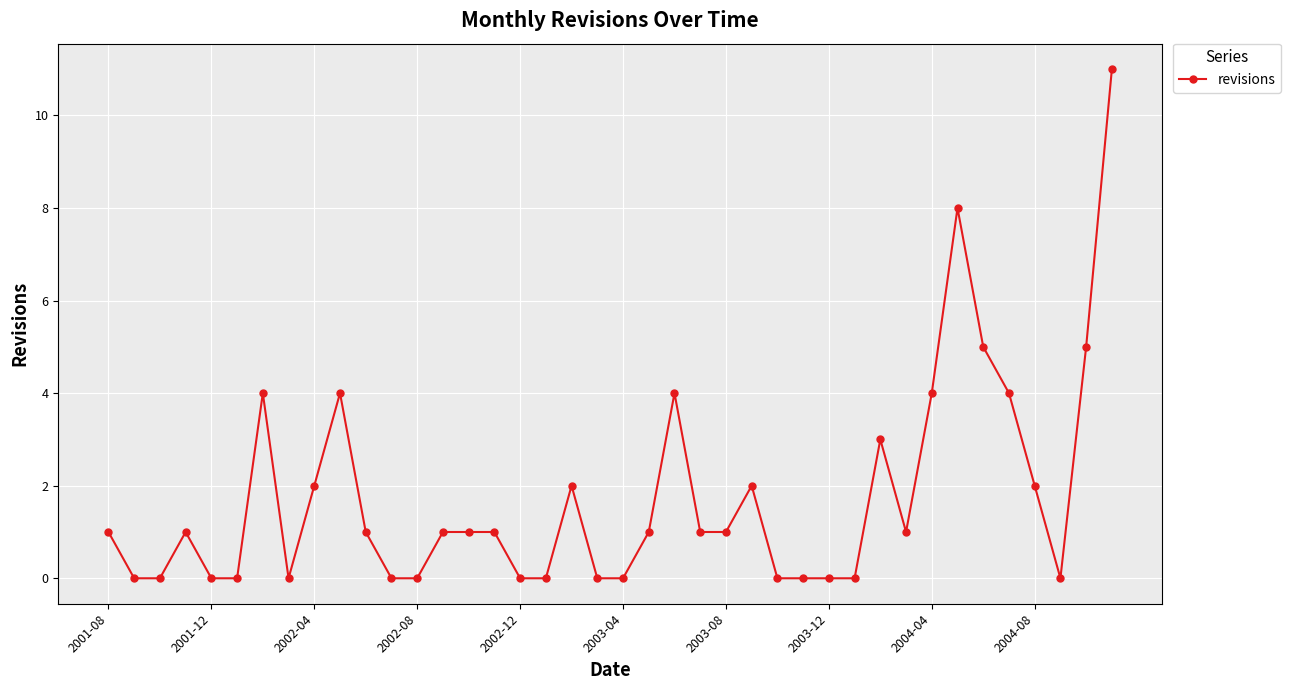

What is the value of the 36th point from the left?

4